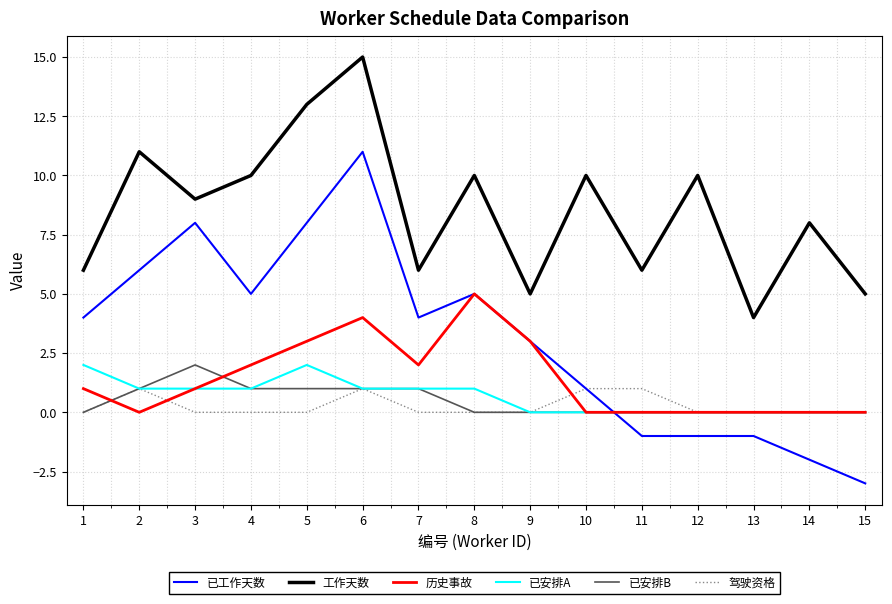

Which series has the largest total across all categories?

工作天数